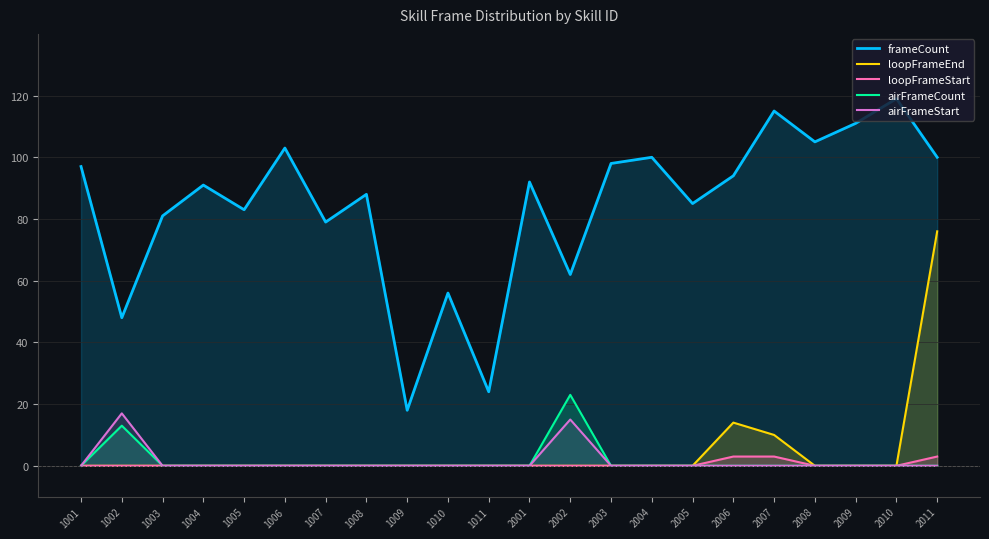

At which category does airFrameStart reach its first local peak?

1002